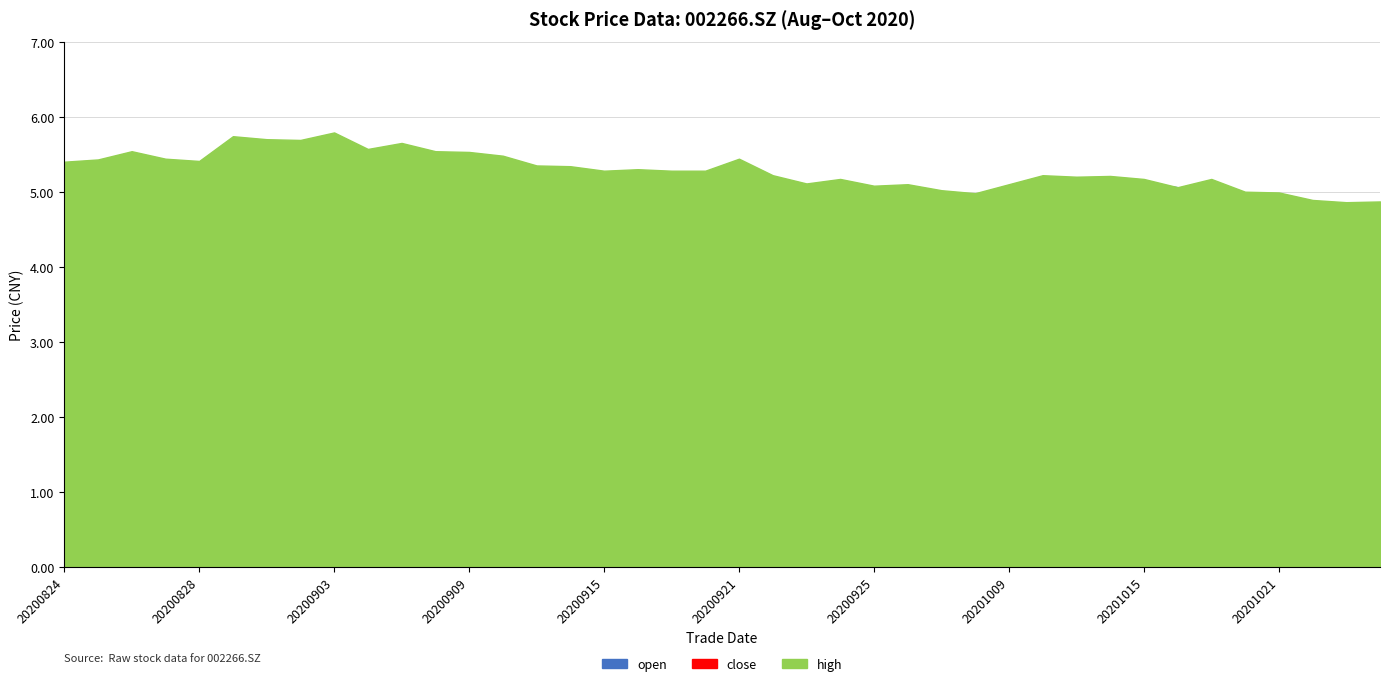

In close, how many points are higher than both neighbors (excluding endpoints)?

11